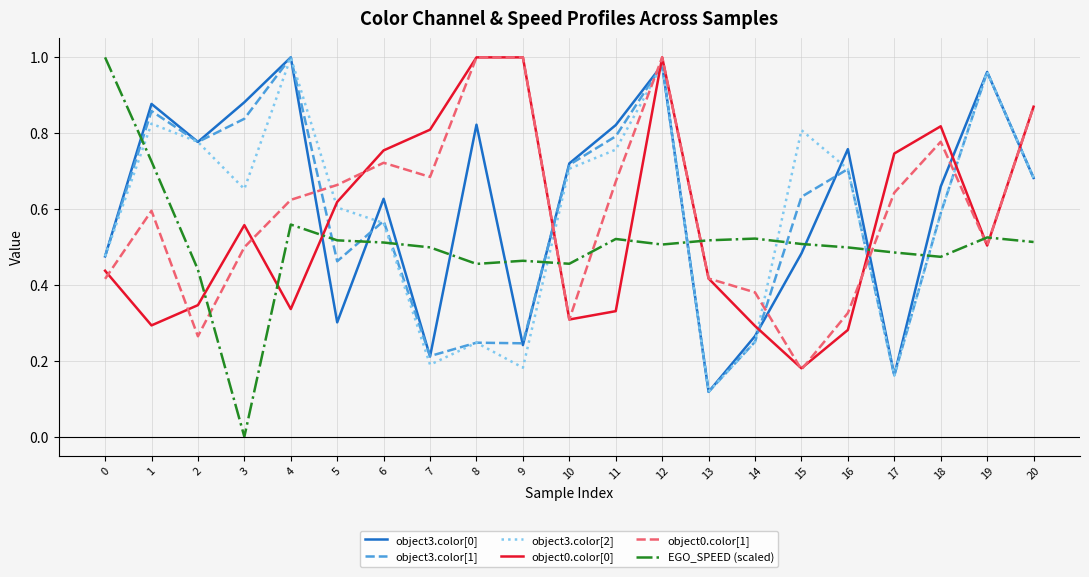

Which label corresponds to the smallest value in the chart?

3